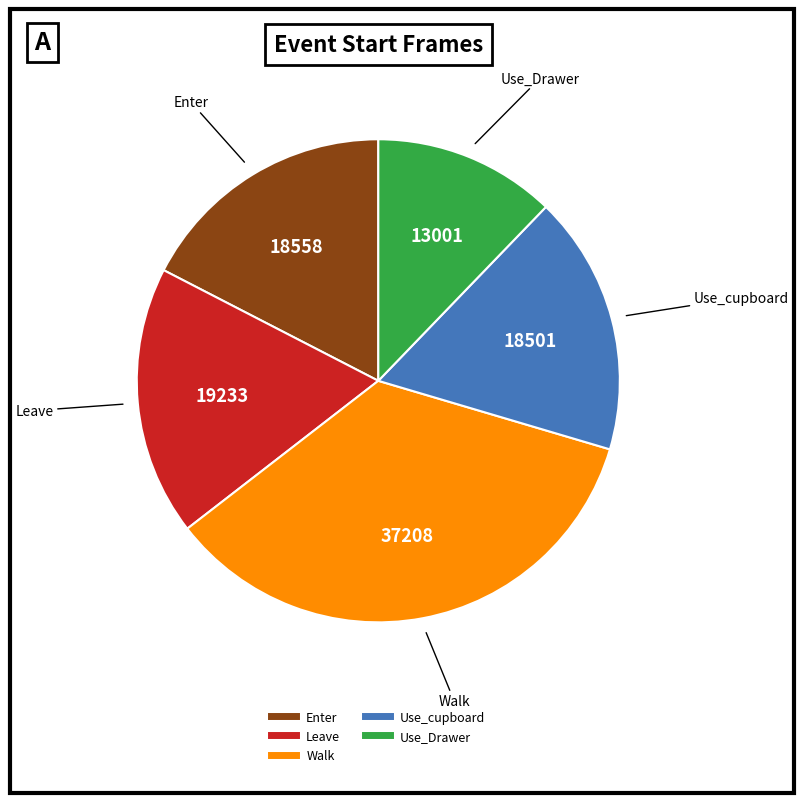

How many slices are in this pie chart?

5